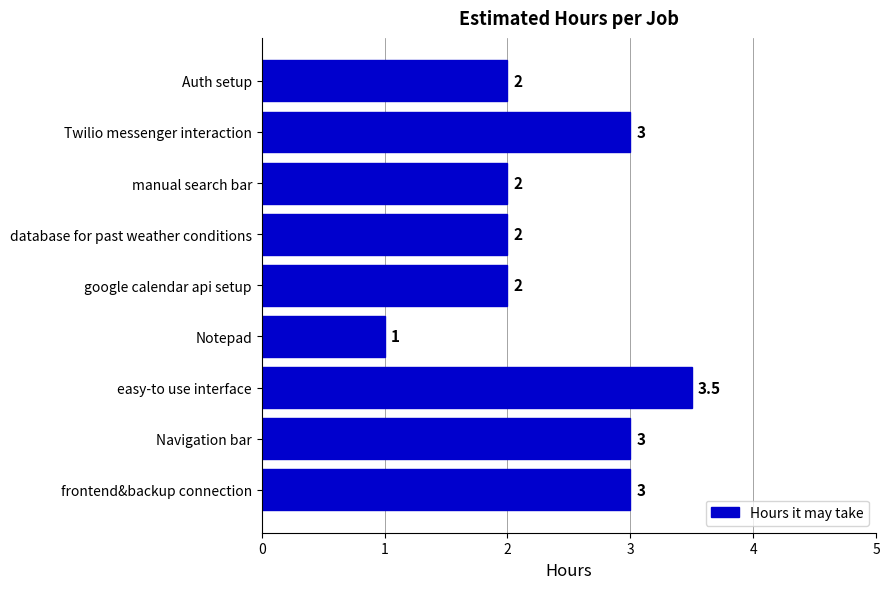

Which has a higher value, Notepad or Twilio messenger interaction?

Twilio messenger interaction